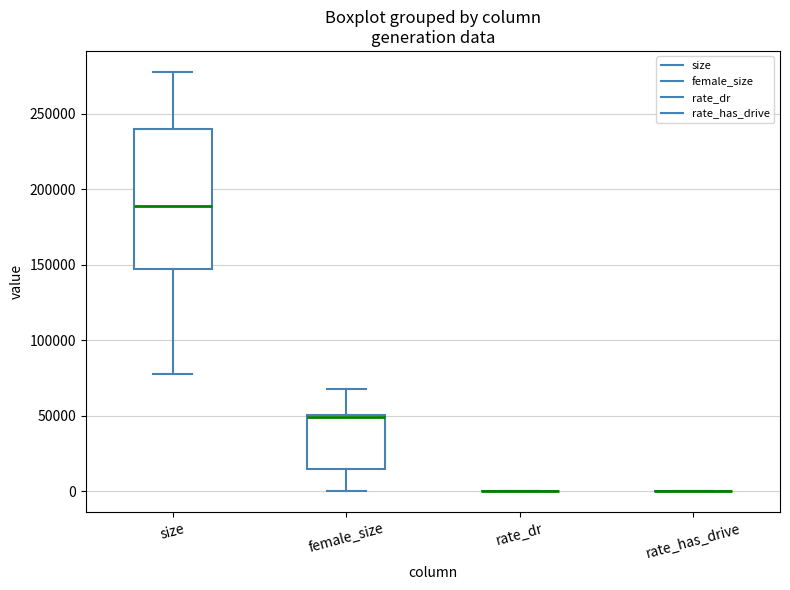

Reading left to right, transcribe this box plot: for each box, give where its median line is, the range the box spans, and where its two whiskers end, as read against the y-axis. The values are not printed on the chart, so give them approximately, as read against the axis.

size: median 190000, box 145000 to 240000, whiskers 75000 to 280000
female_size: median 50000 (just below the box's upper edge), box 15000 to 50000, whiskers 0 to 65000
rate_dr: box collapsed to a line at 0, whiskers 0 to 0
rate_has_drive: box collapsed to a line at 0, whiskers 0 to 0